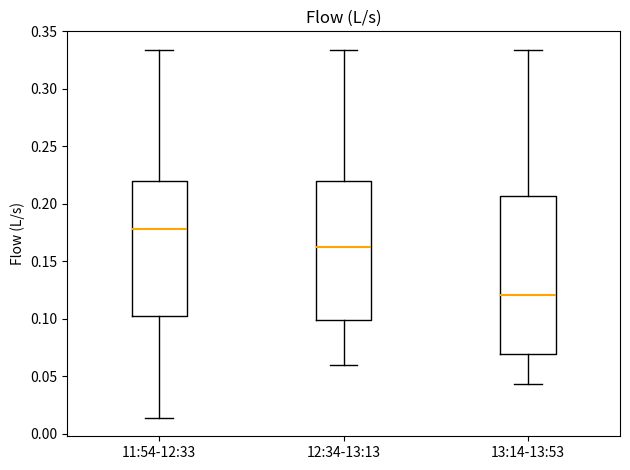

Reading left to right, read every box against the y-axis: the position of its median line, the range the box covers, and the ends of its whiskers. The values are not printed on the chart, so give them approximately, as read against the axis.

11:54-12:33: median 0.180, box 0.100 to 0.220, whiskers 0.015 to 0.335
12:34-13:13: median 0.165, box 0.100 to 0.220, whiskers 0.060 to 0.335
13:14-13:53: median 0.120, box 0.070 to 0.205, whiskers 0.045 to 0.335